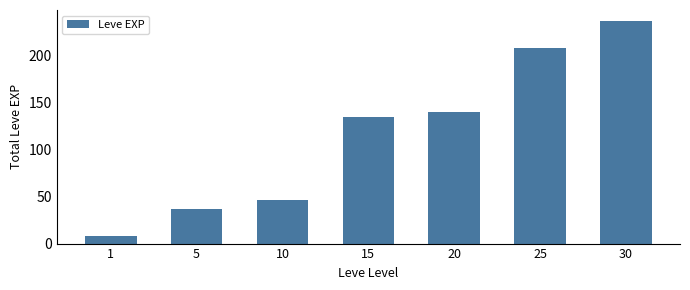

At which label is the value closest to 122?

15